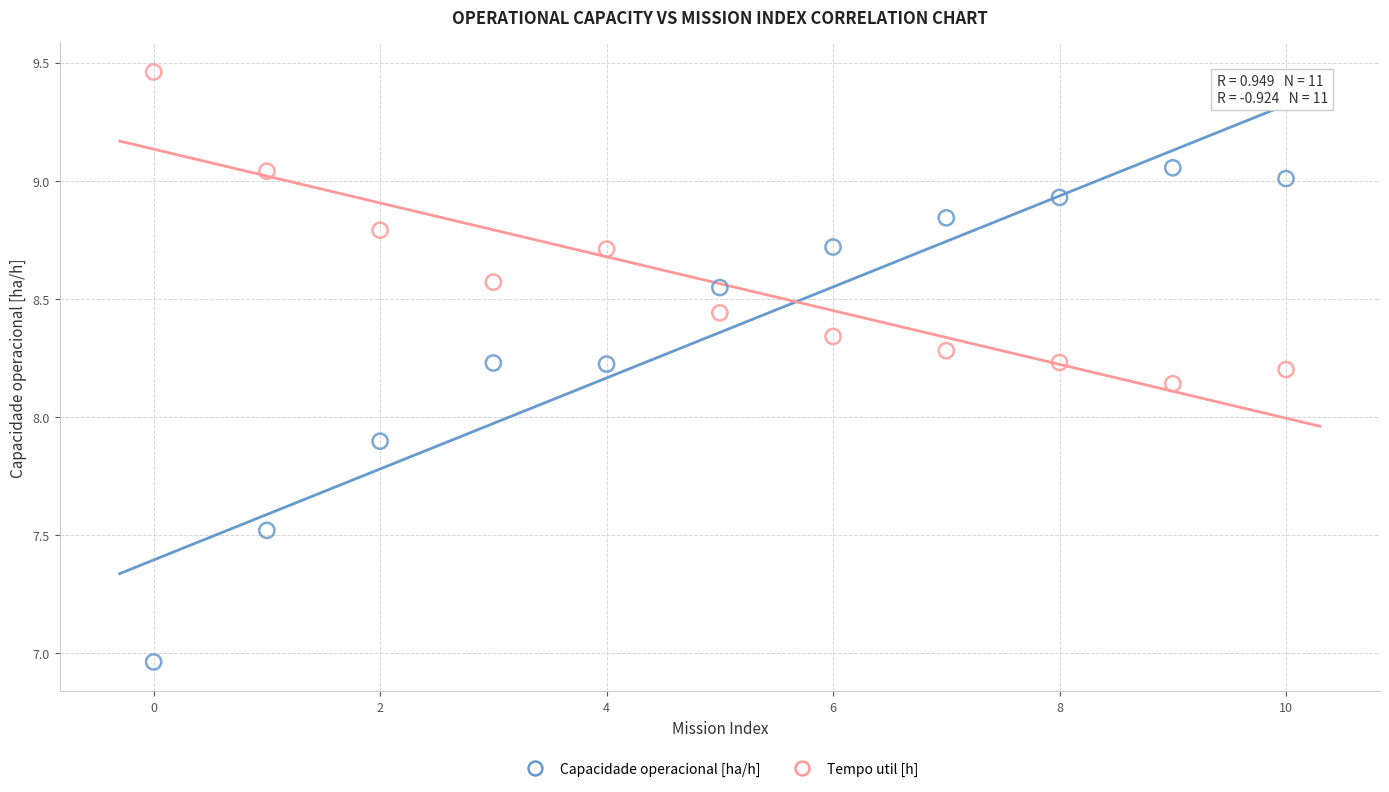

Which series has the widest spread of Y values?

Capacidade operacional [ha/h]